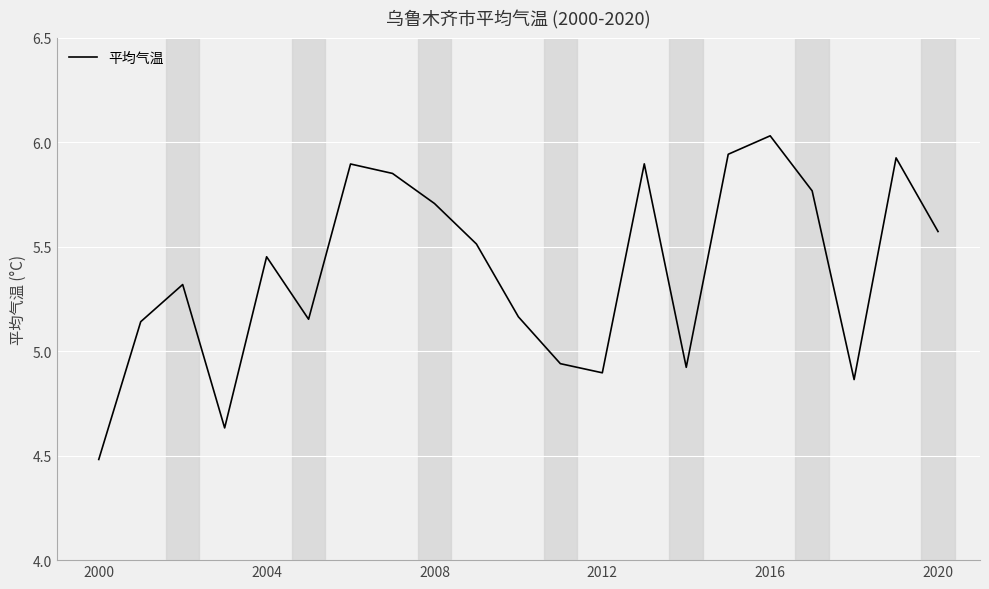

What is the smallest value displayed?

4.5